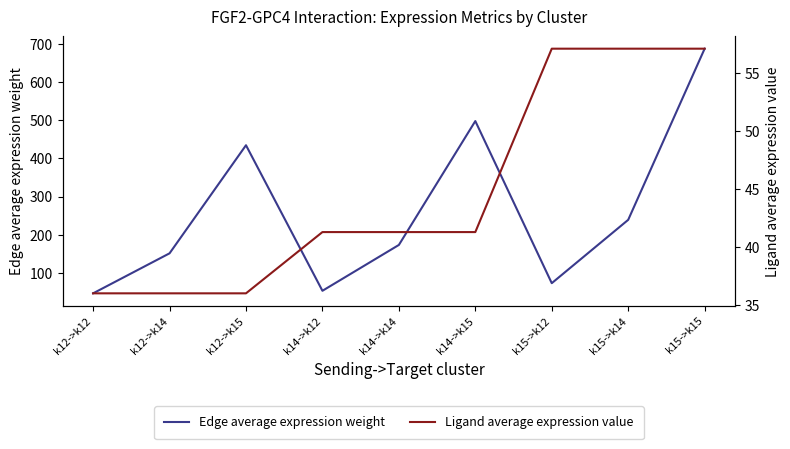

What is the maximum value shown in the chart?

688.4